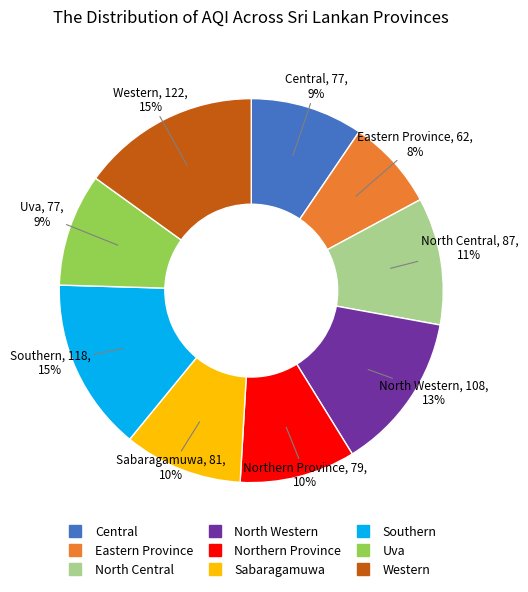

Between North Western and Southern, which is larger?

Southern